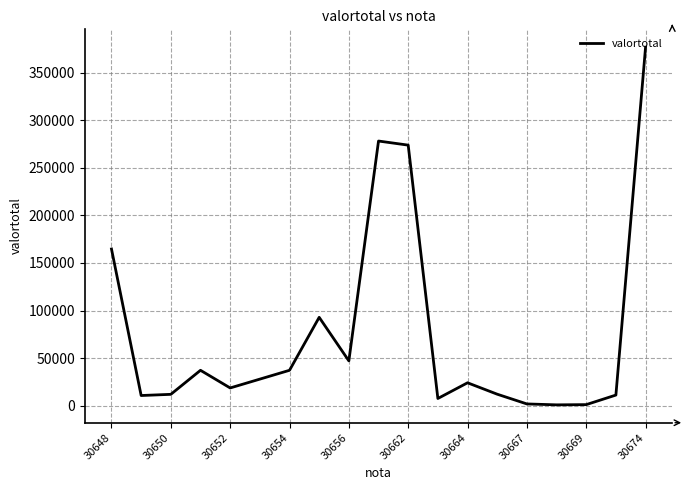

What is the difference between the maximum and minimum values?

376057